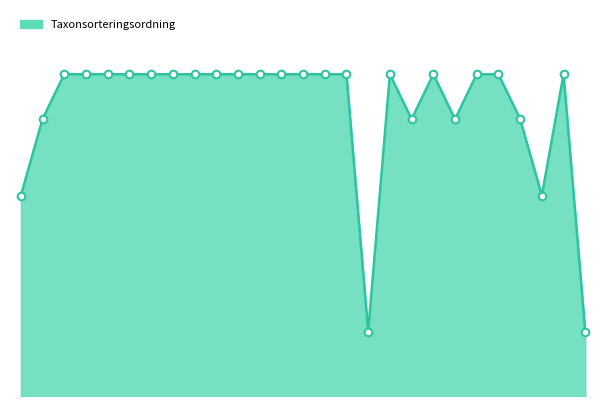

Which has a higher value, 11 or −5?

11